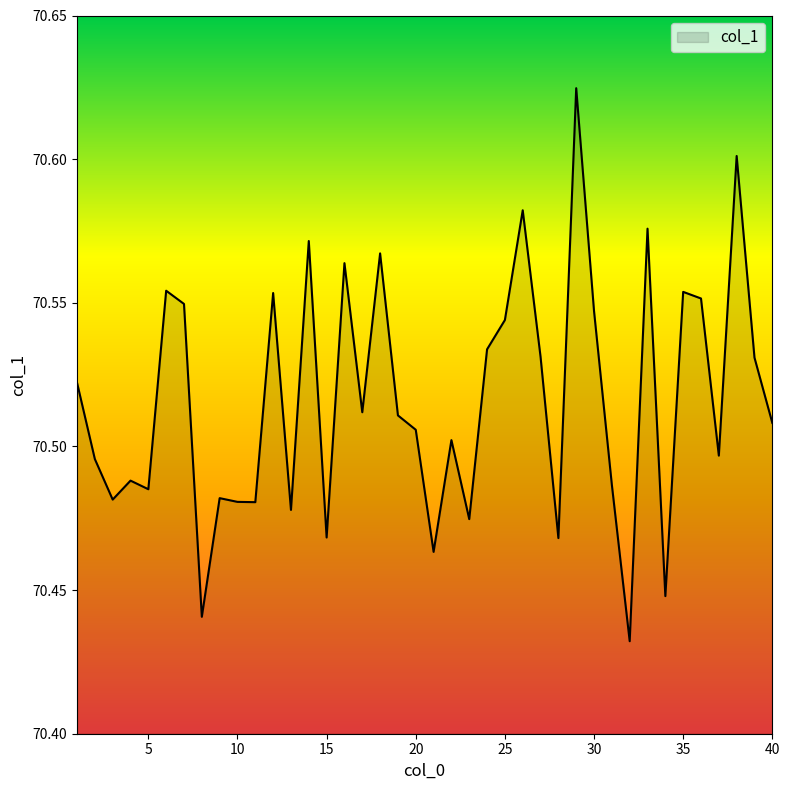

What is the difference between the maximum and minimum values?

0.2